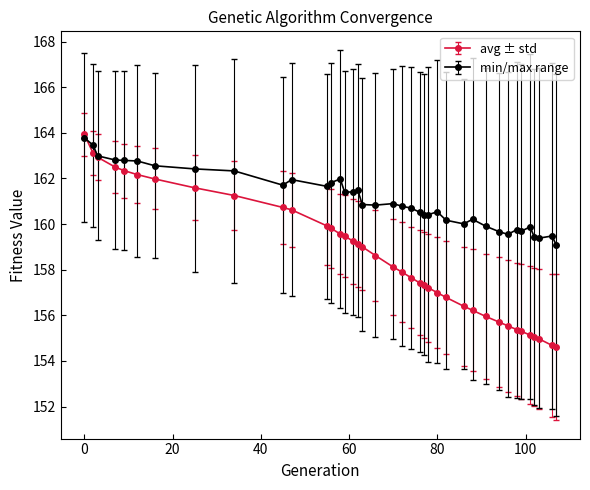

What is the lowest value of the min/max range series?

159.1